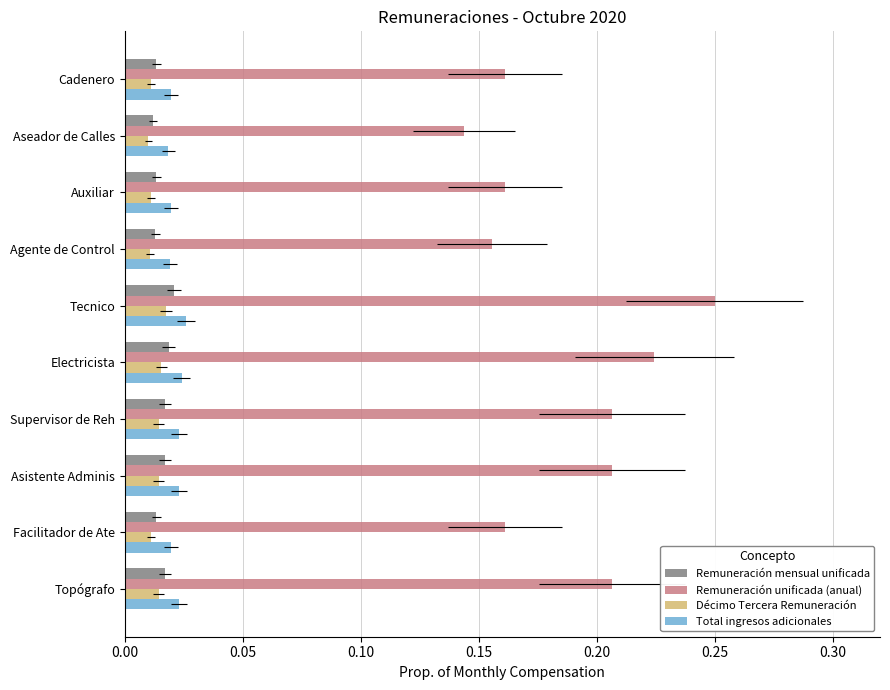

Which series has the largest range (max minus min)?

Remuneración unificada (anual)